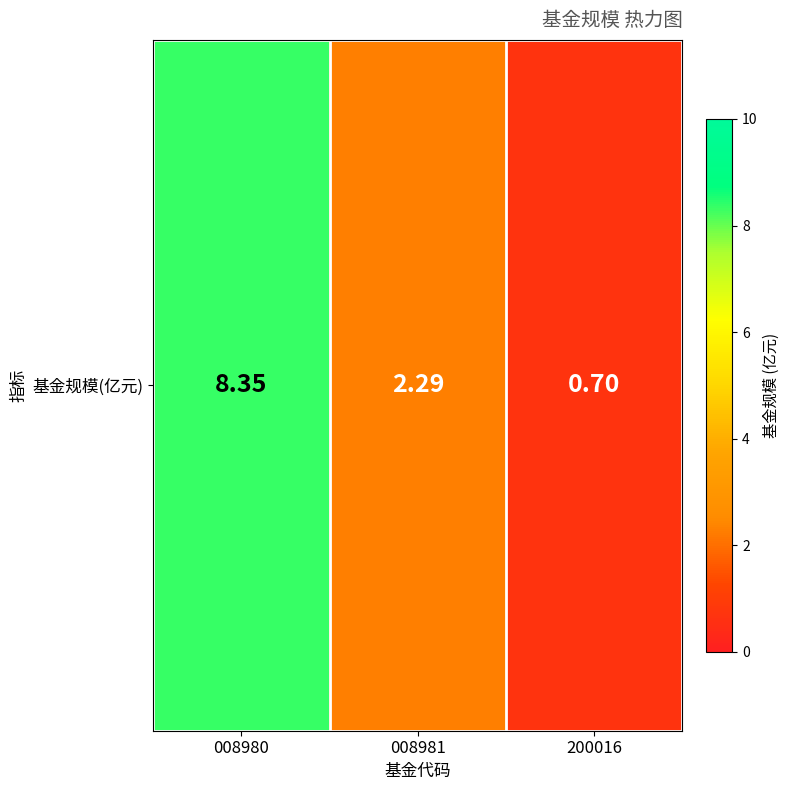

What is the sum of the values at 008981 and 008980?

10.6